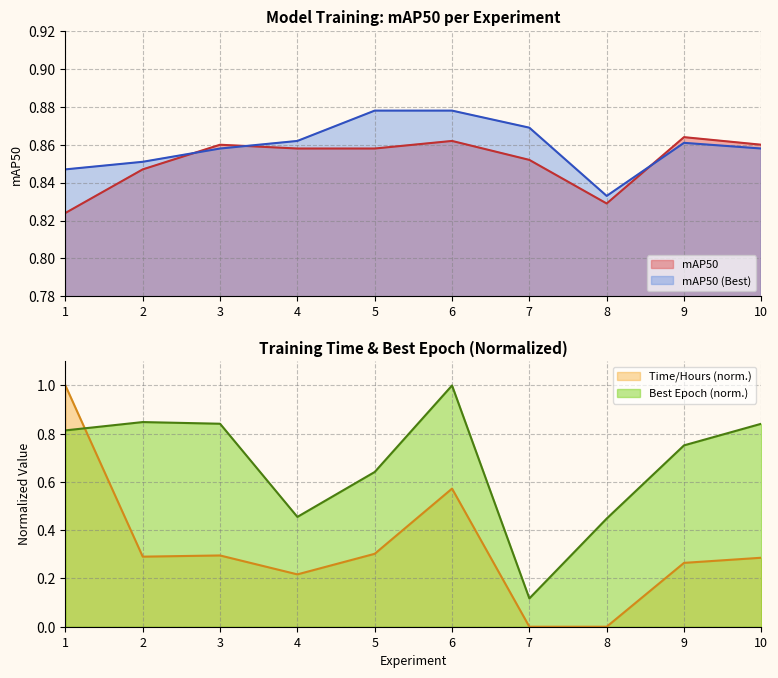

The value of Time/Hours at 7 is 0.6. True or false?

False